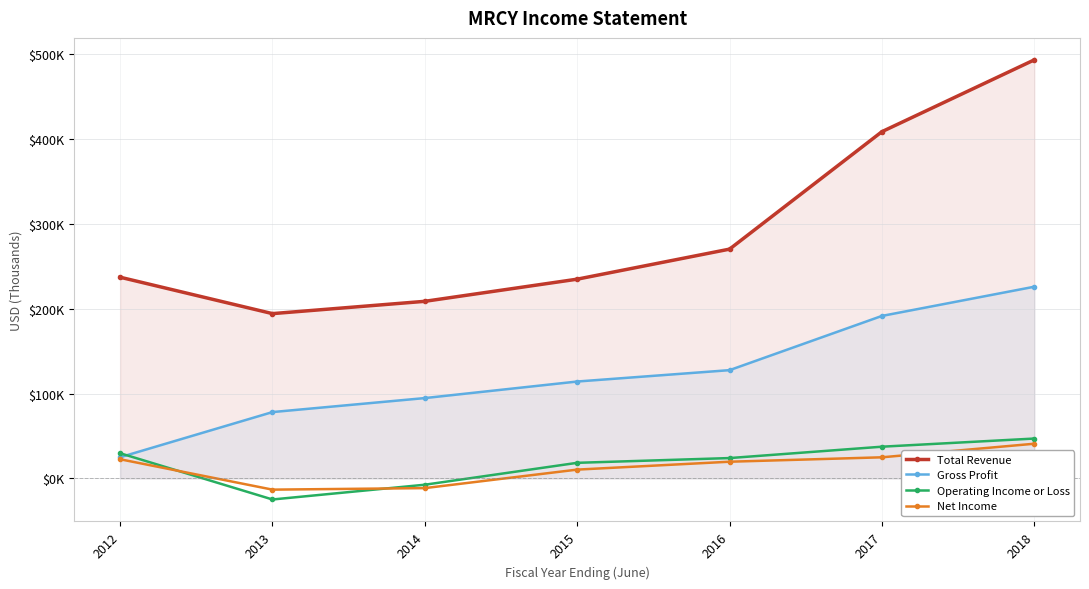

True or false: Gross Profit has a value of 43999 at 2014.

False